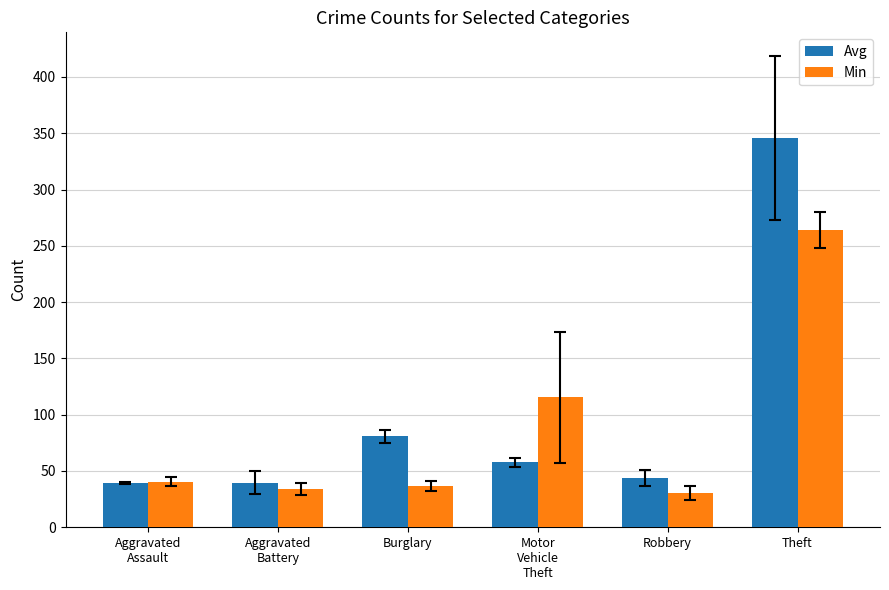

The Avg series shows 19.5 at Robbery. True or false?

False